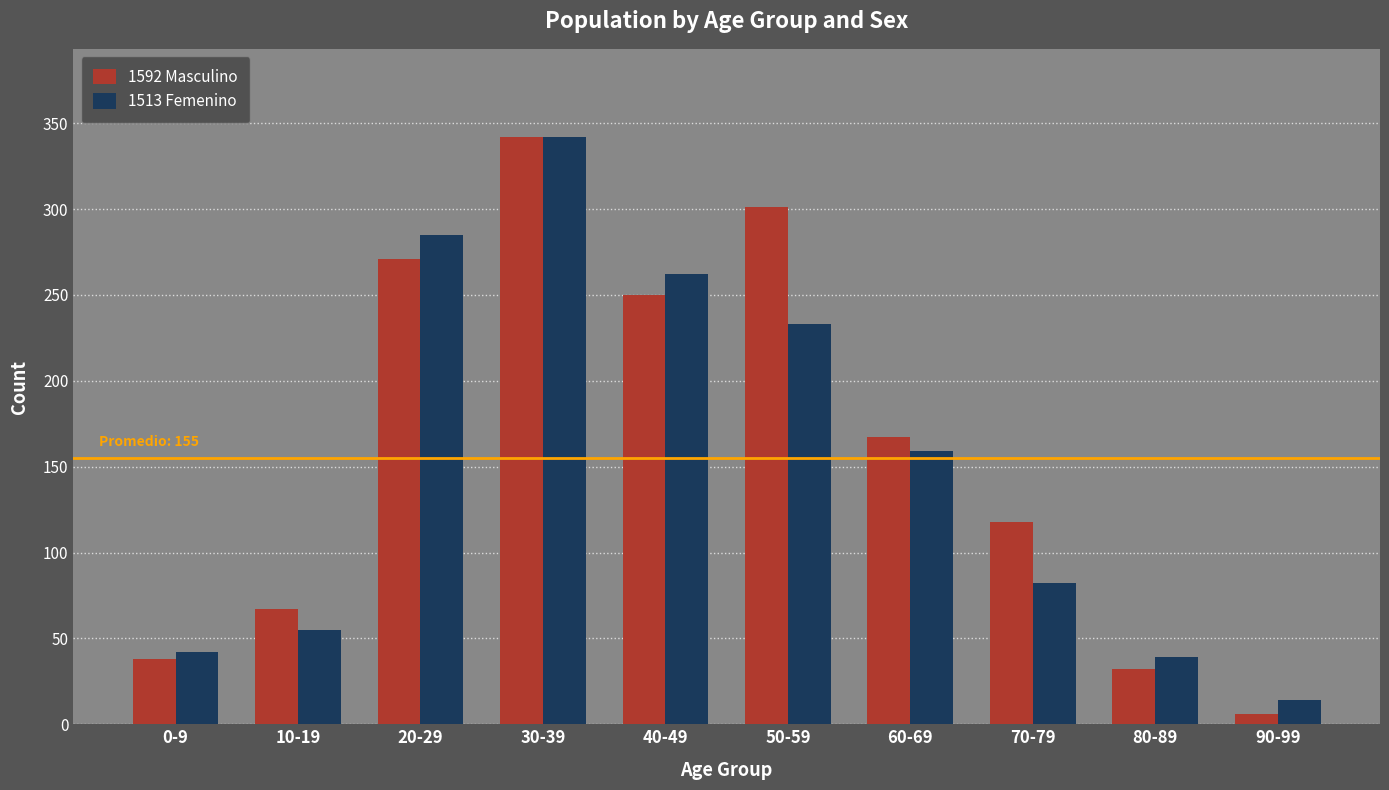

Where does the 1592 Masculino series first go above 167?

20-29